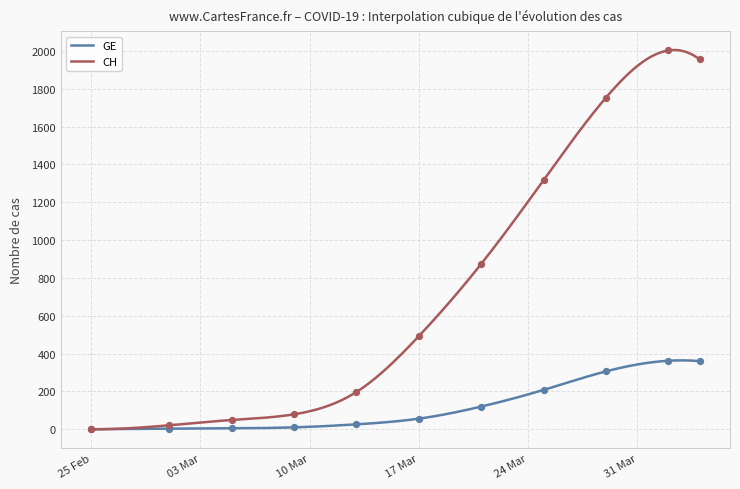

What are all the series names shown in the legend?

GE, CH